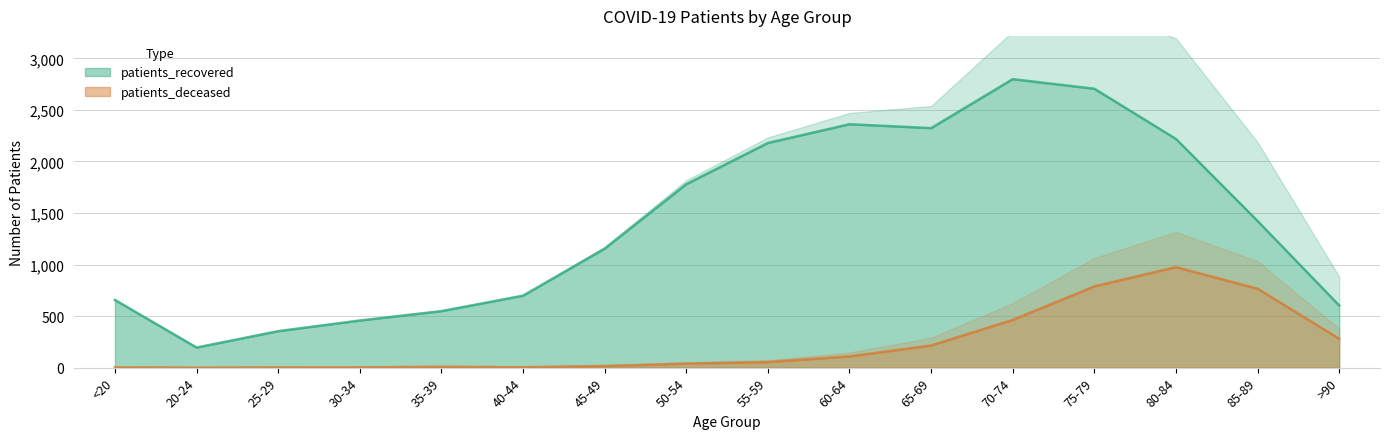

True or false: patients_recovered and patients_deceased intersect in this chart.

False